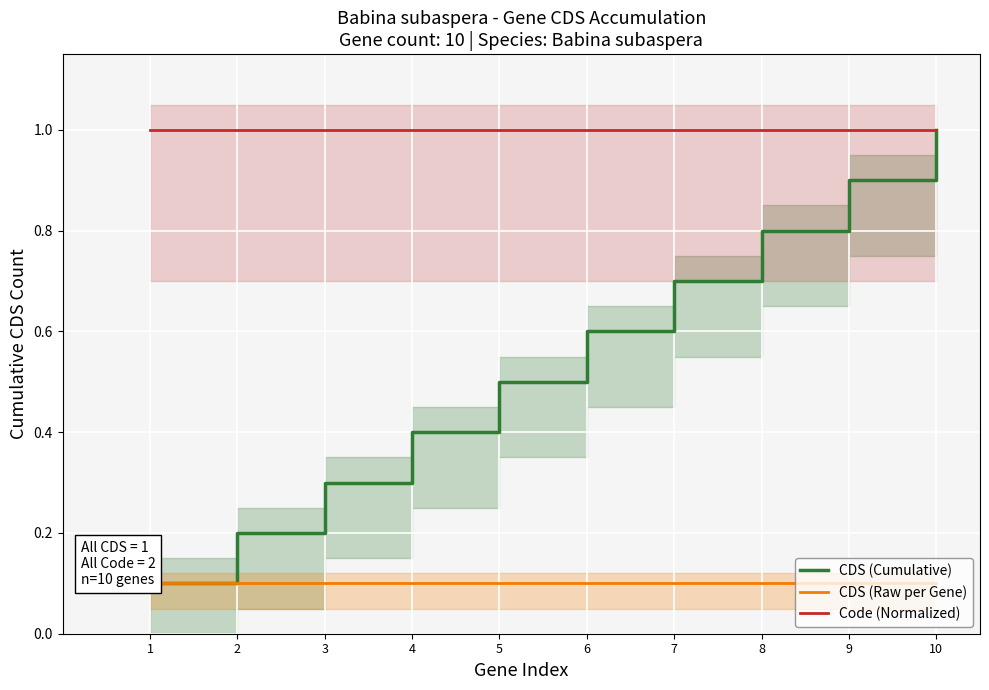

How many distinct data groups are displayed?

3